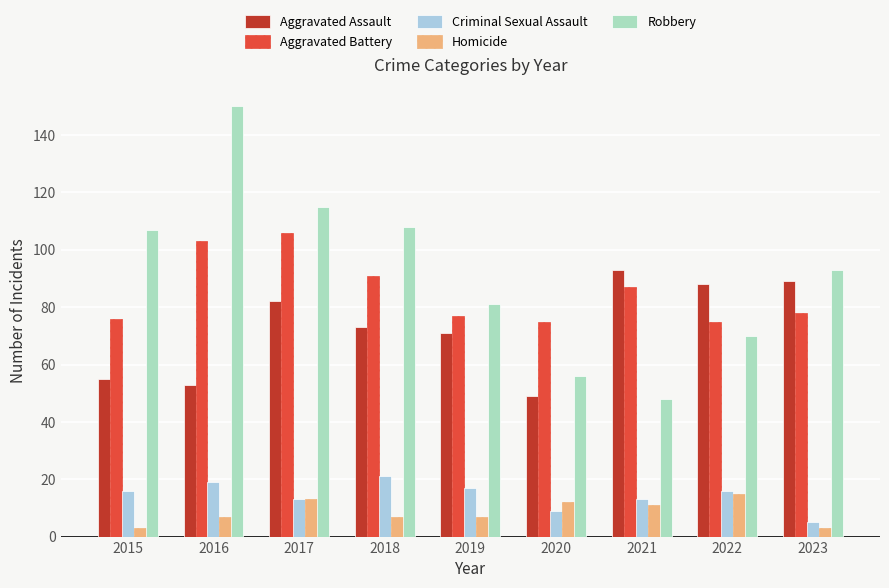

What is the value of the Criminal Sexual Assault bar at the 2nd from the left?

19